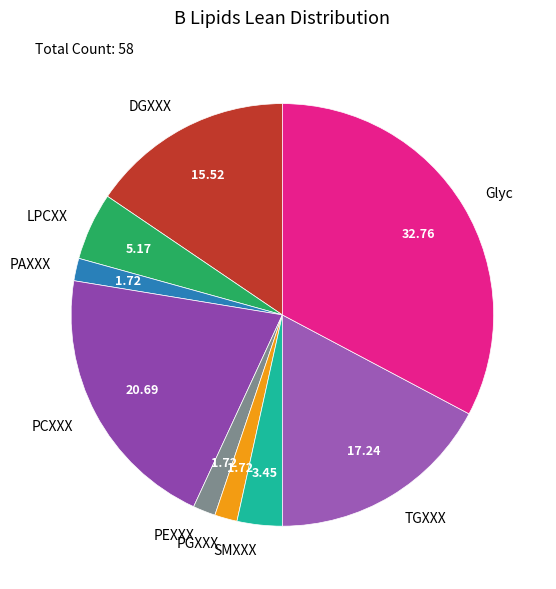

Do TGXXX and SMXXX together represent more than half of the pie?

No